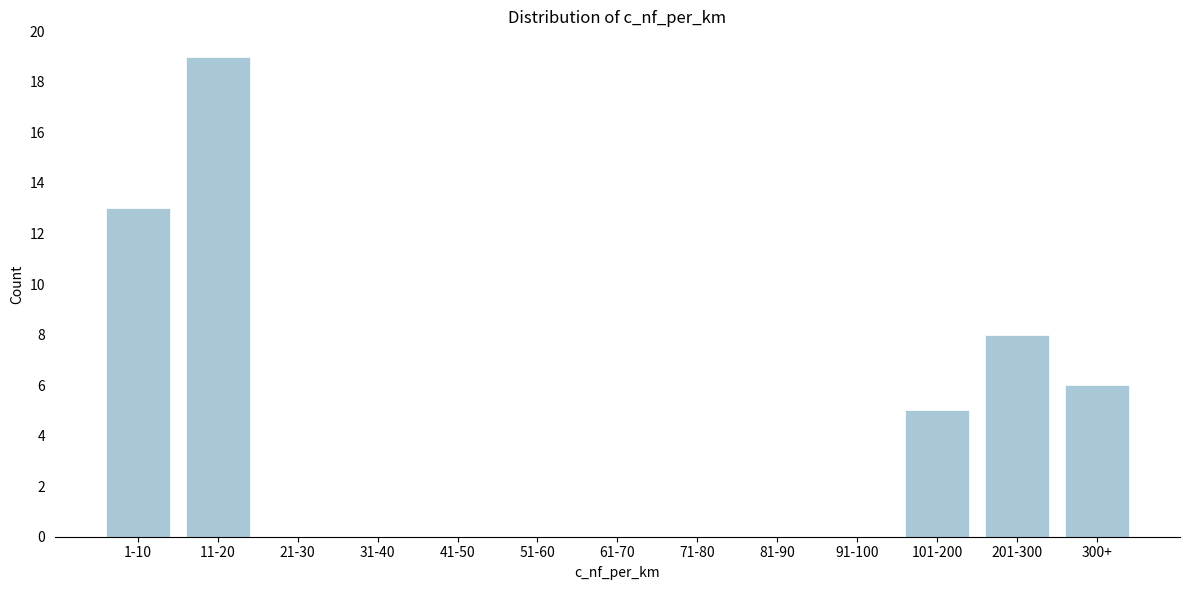

Reading left to right, what are all the values shown in this chart?

1-10=13	11-20=19	21-30=0	31-40=0	41-50=0	51-60=0	61-70=0	71-80=0	81-90=0	91-100=0	101-200=5	201-300=8	300+=6